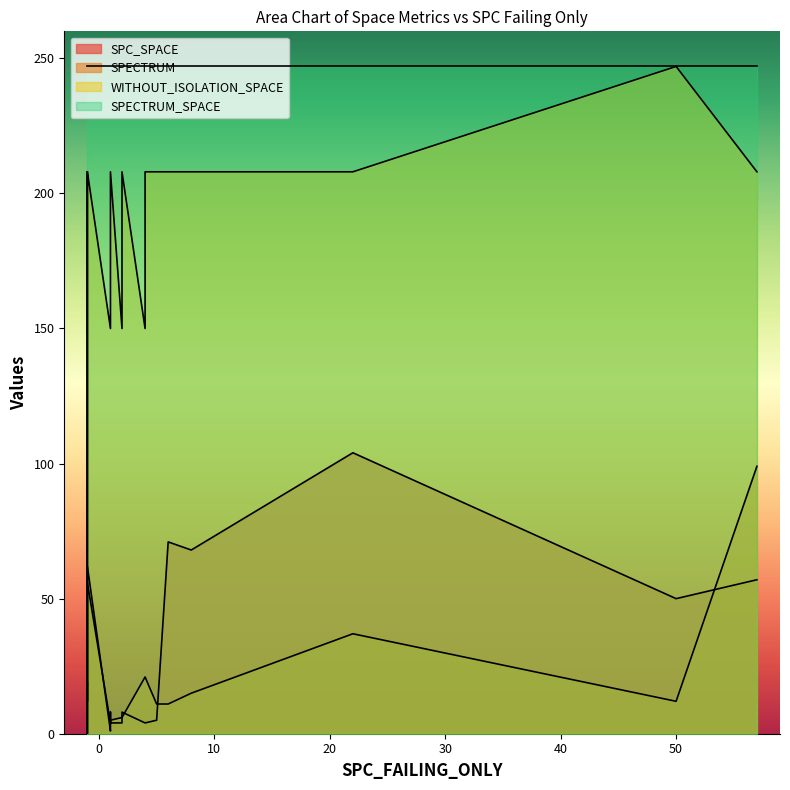

What is the difference between the maximum and minimum values in the SPC_SPACE series?

104